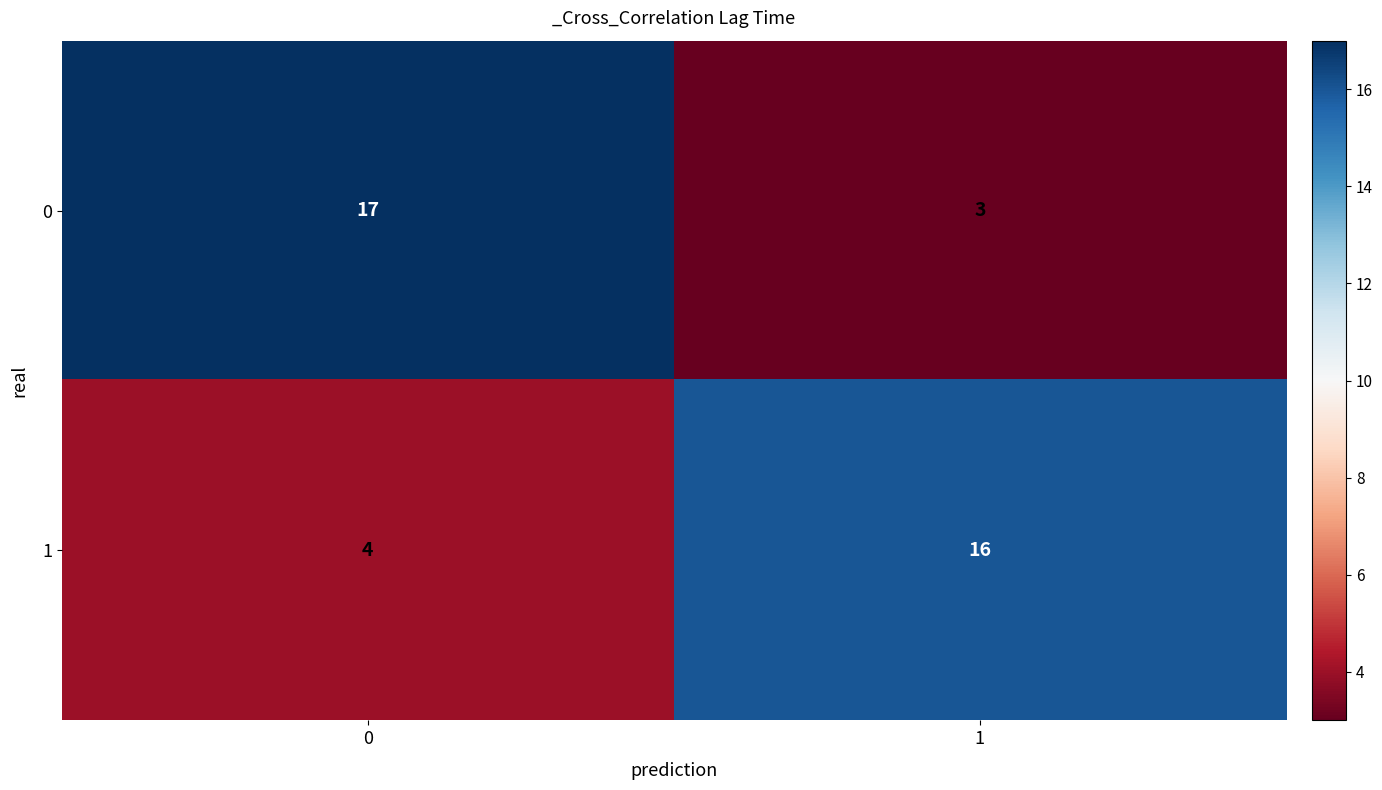

What is the difference between the maximum and minimum values in the 0 series?

14